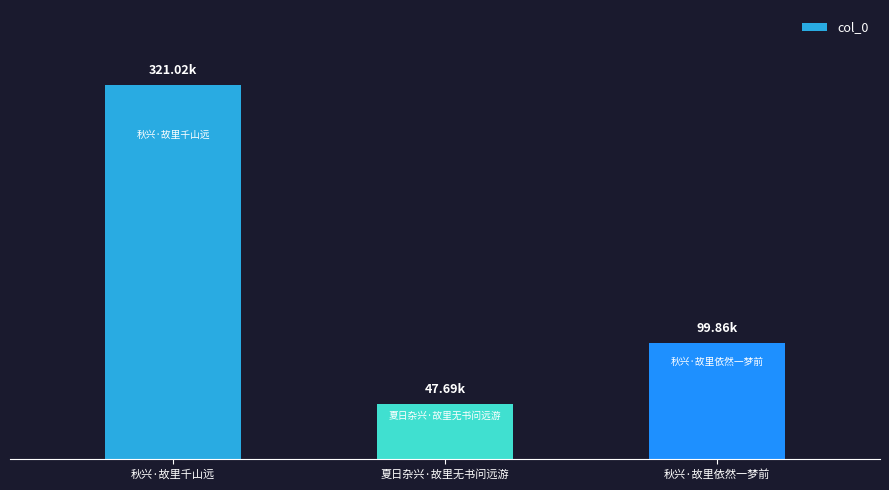

List the labels in order of value, largest first.

秋兴·故里千山远, 秋兴·故里依然一梦前, 夏日杂兴·故里无书问远游